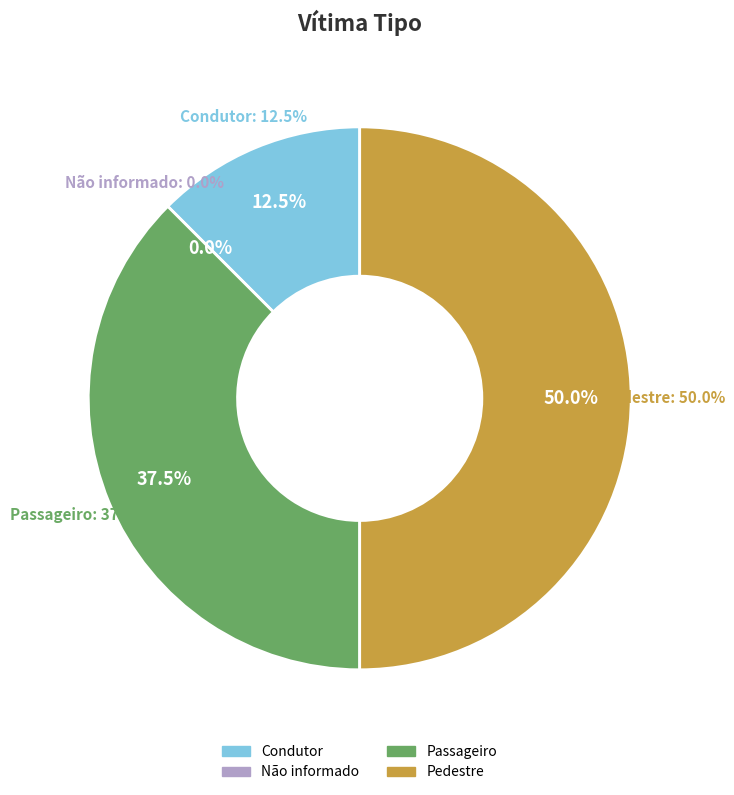

Is it true that Não informado is 0% of the pie?

True